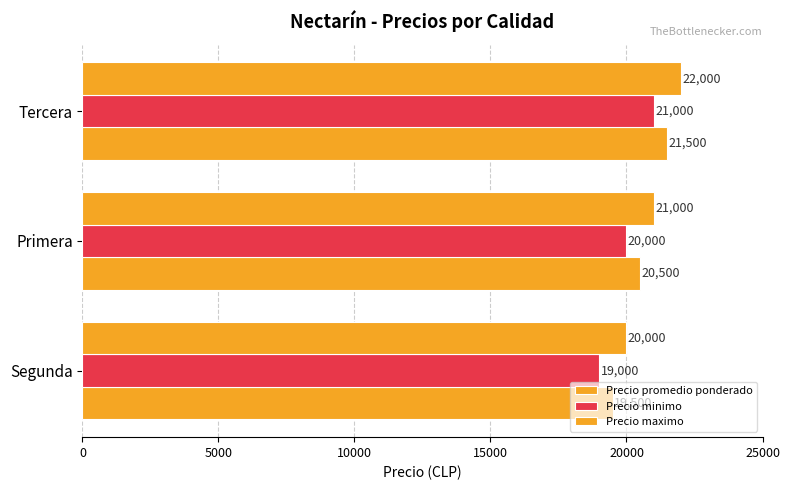

How many data points in Precio minimo are less than 20000?

1